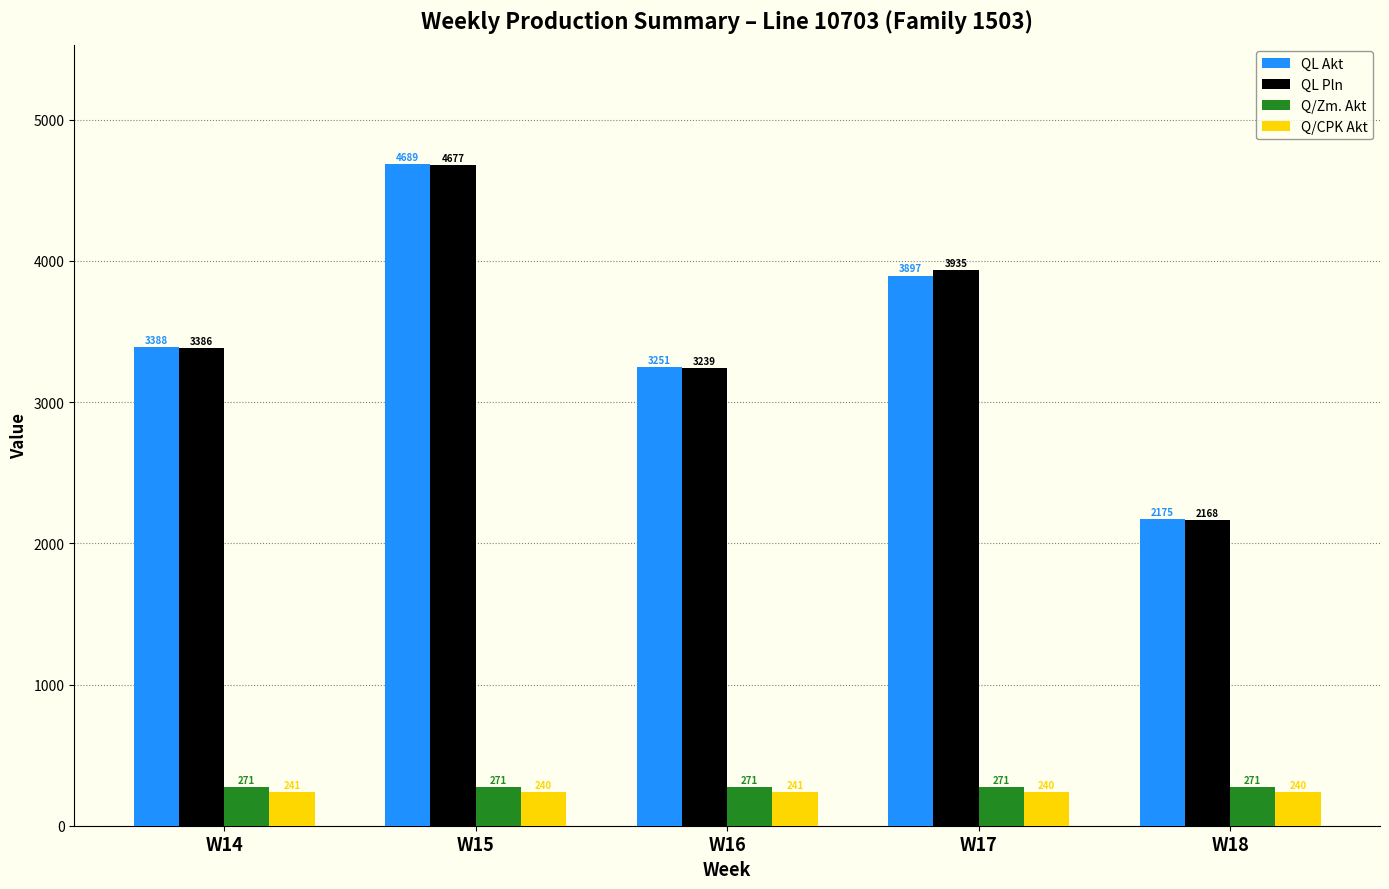

What is the total value across all series at W15?

9878.5